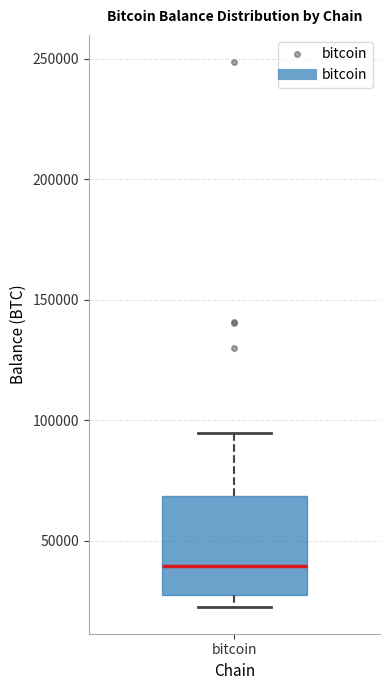

Where is the lower edge of the box for bitcoin on the y-axis? The values are not printed on the chart, so give them approximately, as read against the axis.

25000